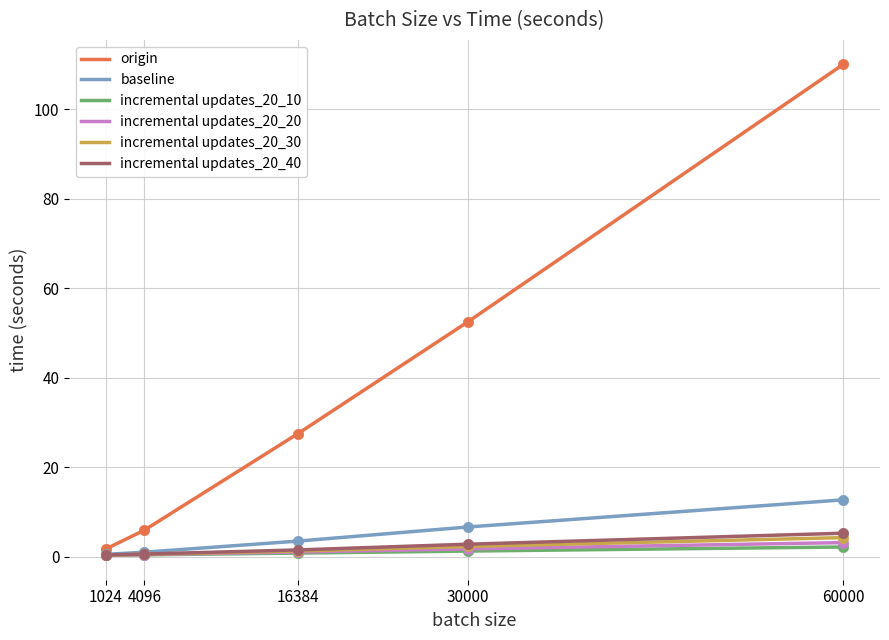

At how many categories does at least one series exceed 99?

1